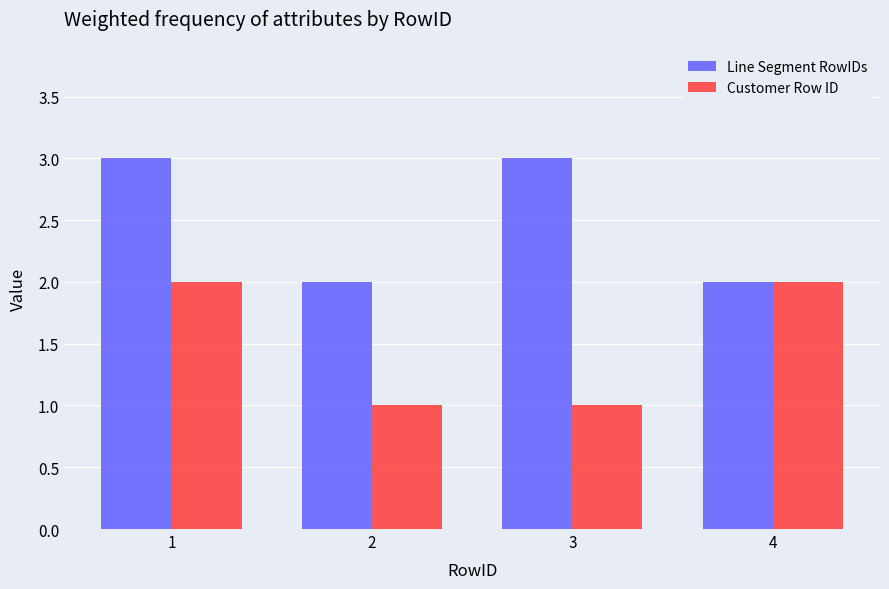

Reading left to right, what are all the values shown in this chart?

Line Segment RowIDs: 3	2	3	2
Customer Row ID: 2	1	1	2